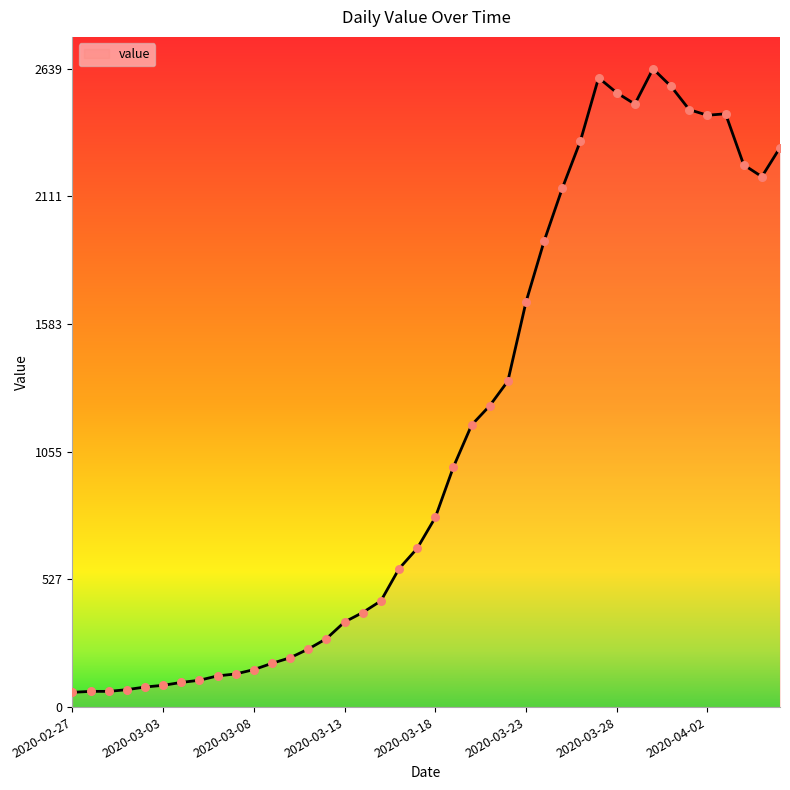

What is the smallest value displayed?

61